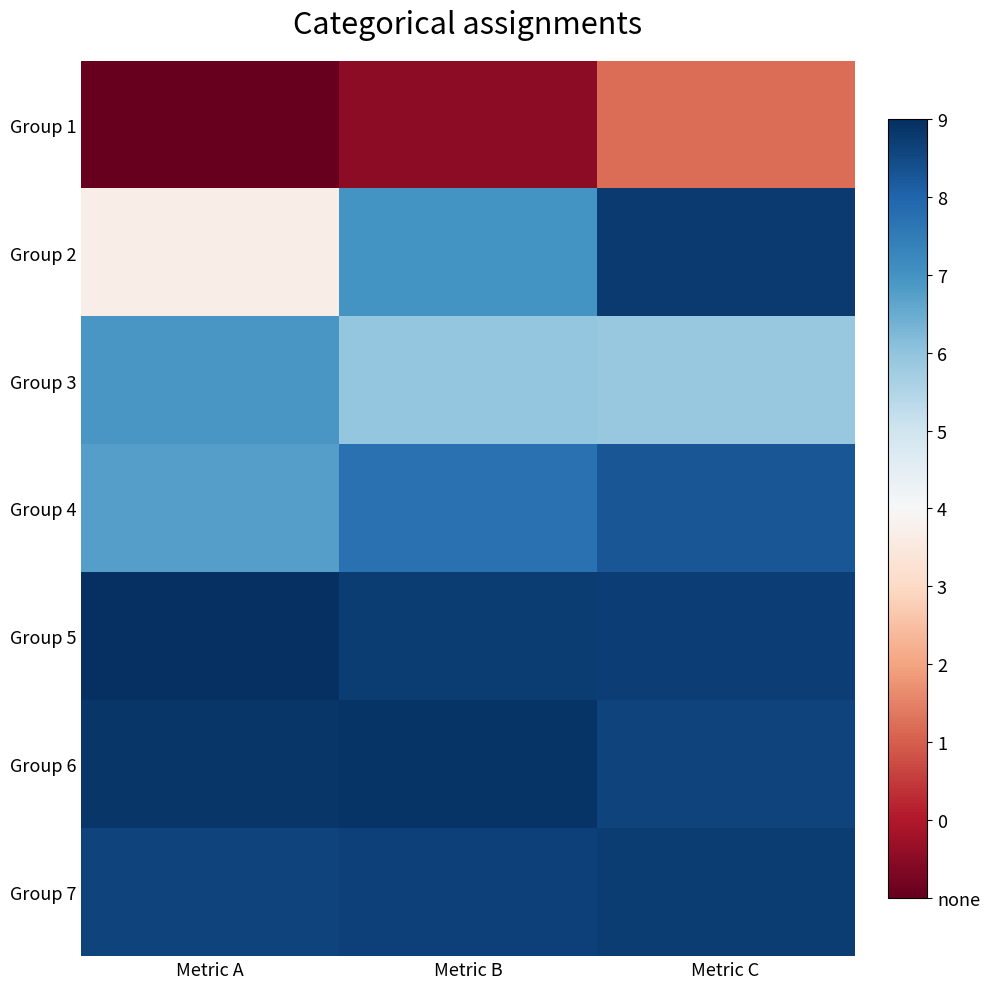

Reading right to left, extract all data points from this chart.

Group 1: Metric C=-0.2	Metric B=-0.2	Metric A=-0.2
Group 2: Metric C=-0.0	Metric B=-0.1	Metric A=-0.1
Group 3: Metric C=-0.1	Metric B=-0.1	Metric A=-0.1
Group 4: Metric C=-0.0	Metric B=-0.0	Metric A=-0.1
Group 5: Metric C=-0.0	Metric B=-0.0	Metric A=-0.0
Group 6: Metric C=-0.0	Metric B=-0.0	Metric A=-0.0
Group 7: Metric C=-0.0	Metric B=-0.0	Metric A=-0.0